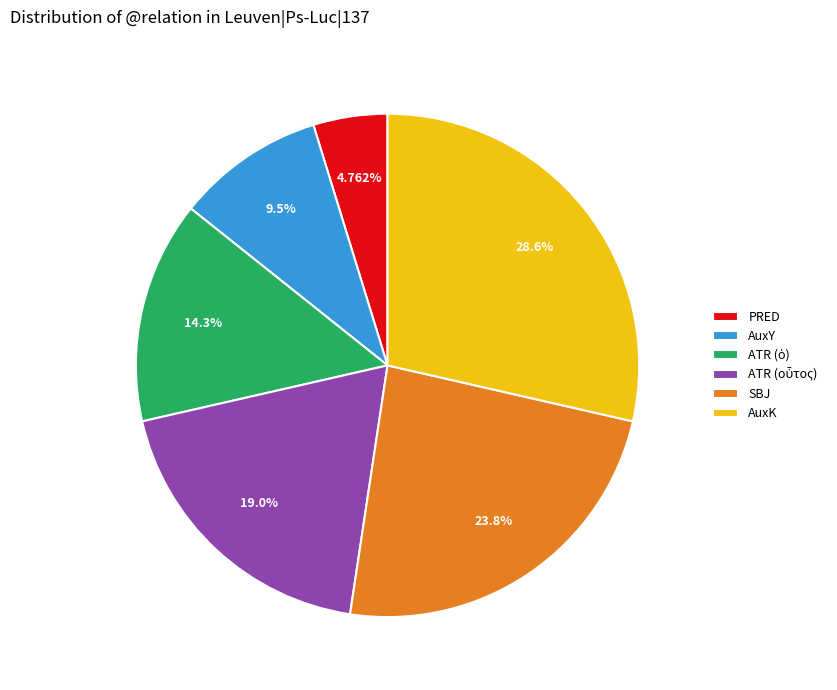

To the nearest percent, what portion does SBJ represent?

24%